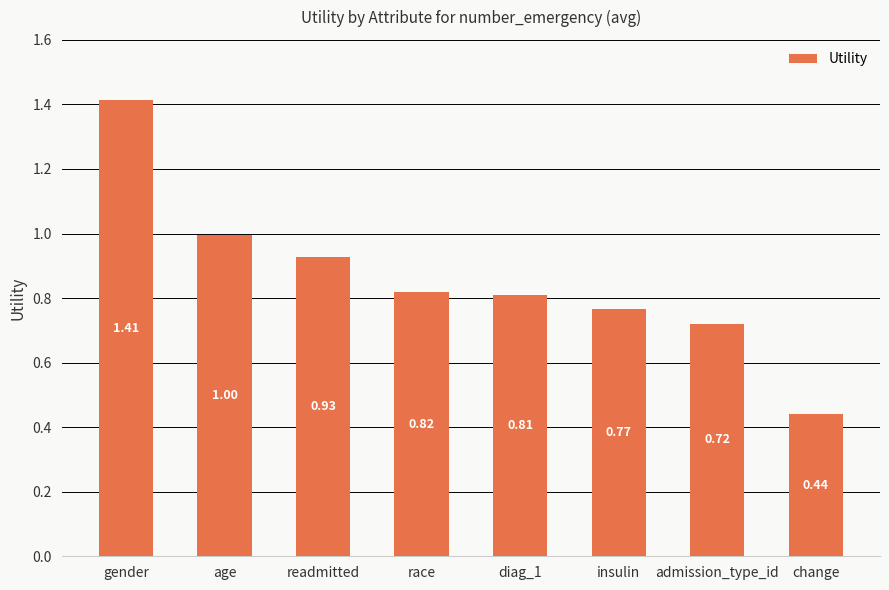

List the labels in order of value, largest first.

gender, age, readmitted, race, diag_1, insulin, admission_type_id, change